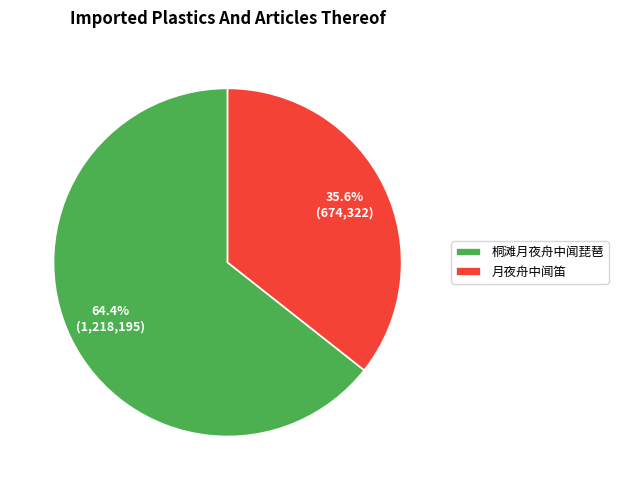

Combined, do 月夜舟中闻笛 and 桐滩月夜舟中闻琵琶 account for over 50%?

Yes